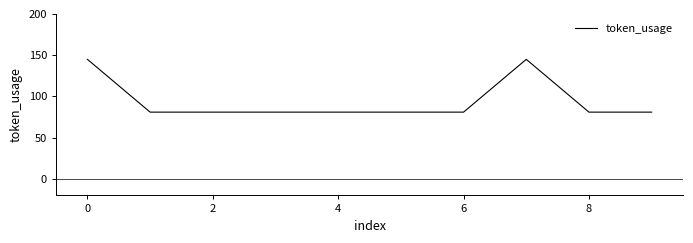

True or false: there are more than 0 points higher than both neighbors.

True